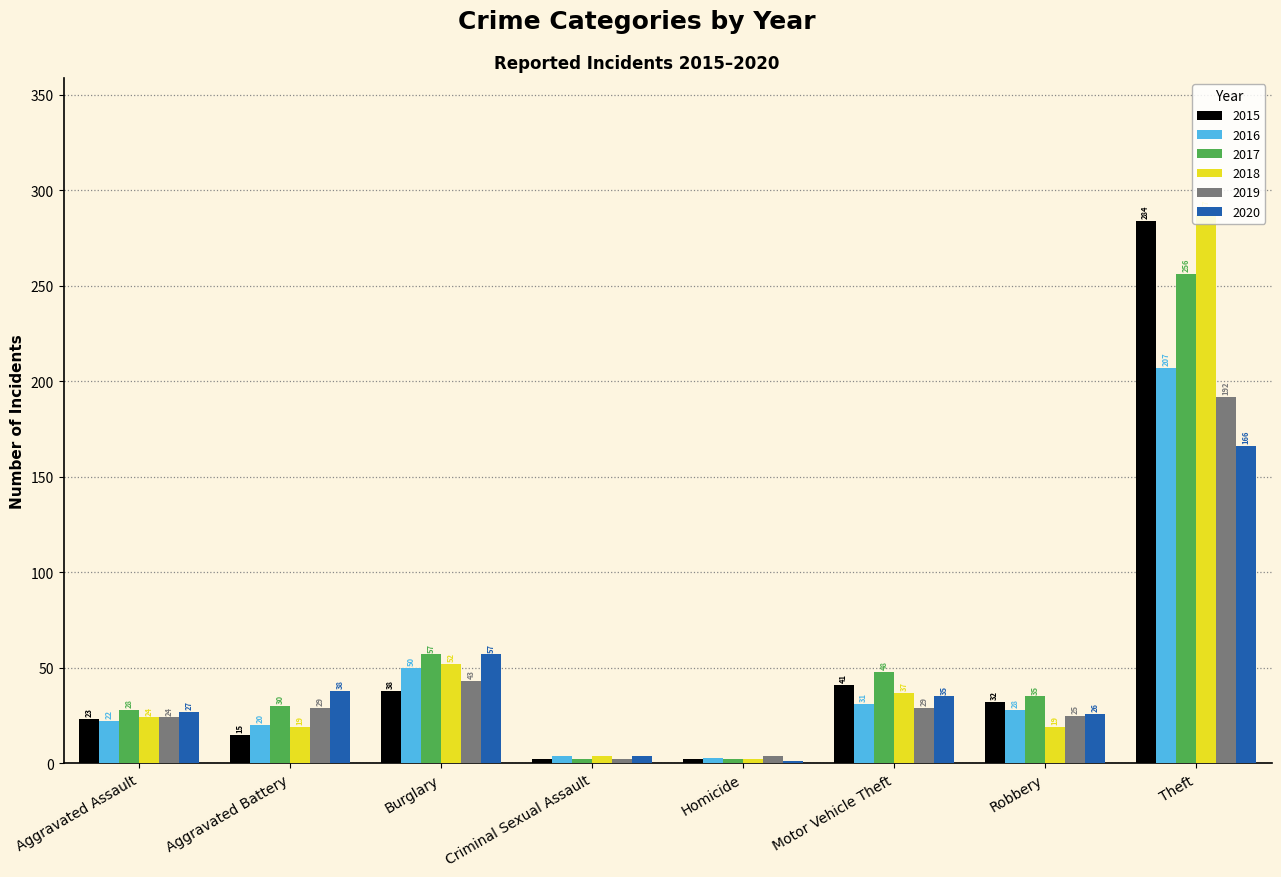

Where is 2020 nearest to the value 83?

Burglary